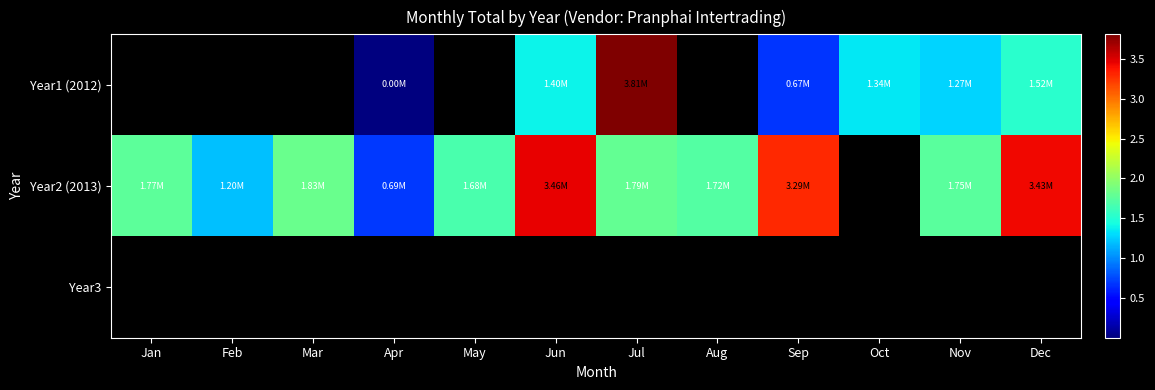

What is the spread (max minus min) of values at Apr?

687439.9